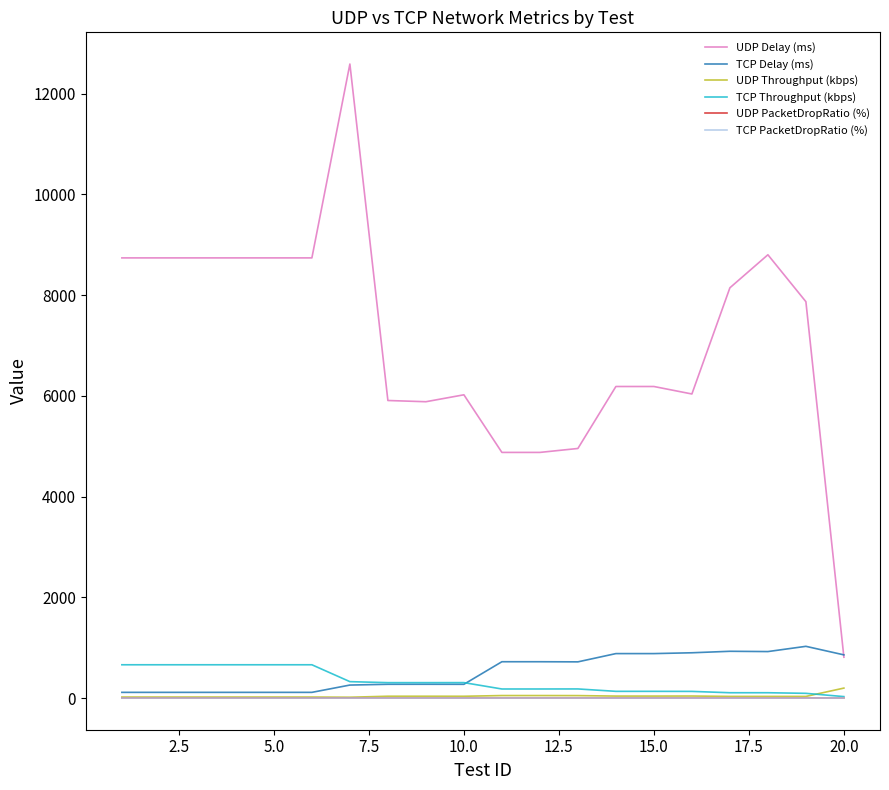

Count the number of categories in the chart.

20